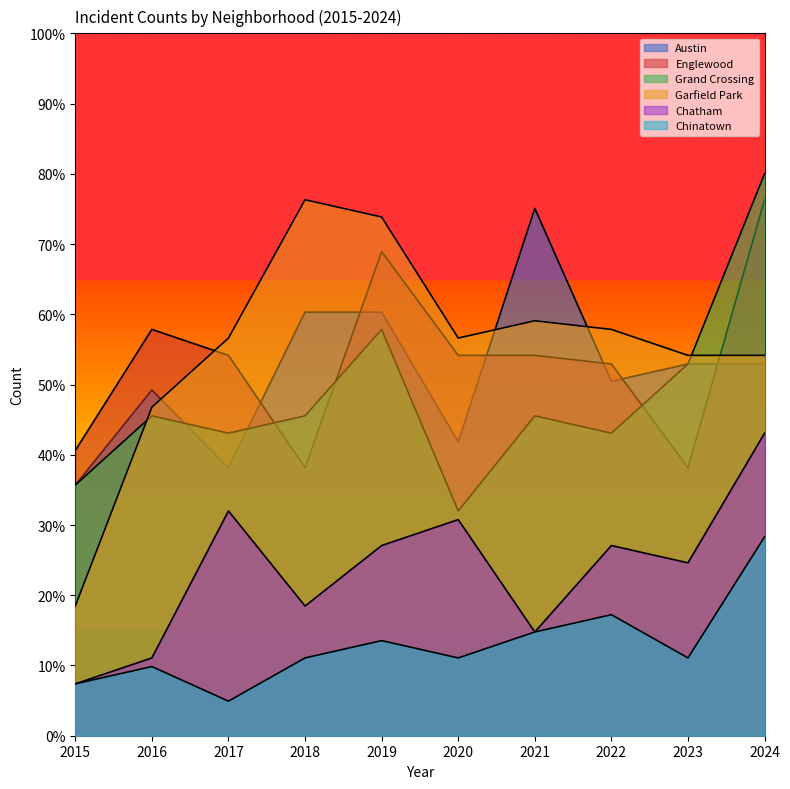

At how many categories does at least one series exceed 68?

4